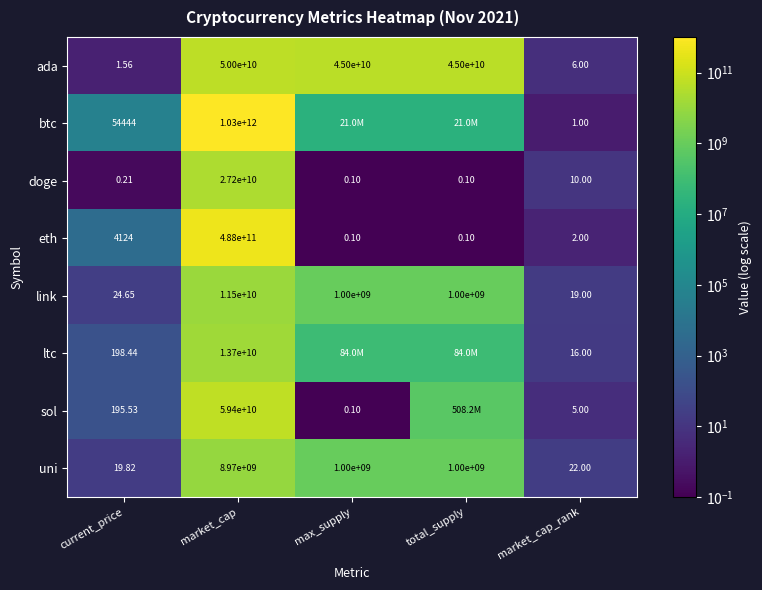

How many distinct data groups are displayed?

8